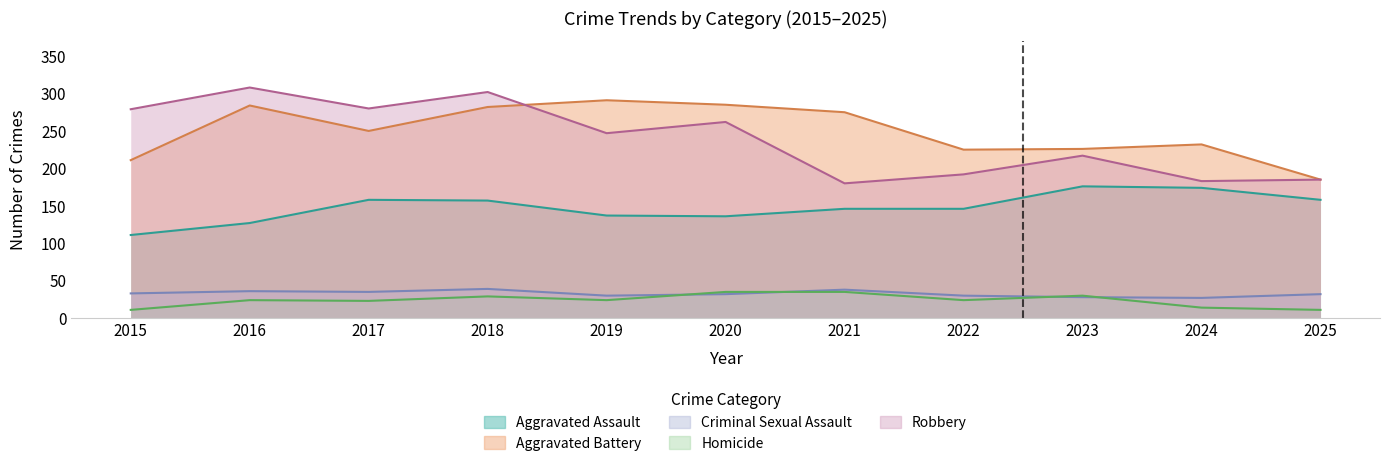

At which label does Aggravated Battery reach its minimum?

2025